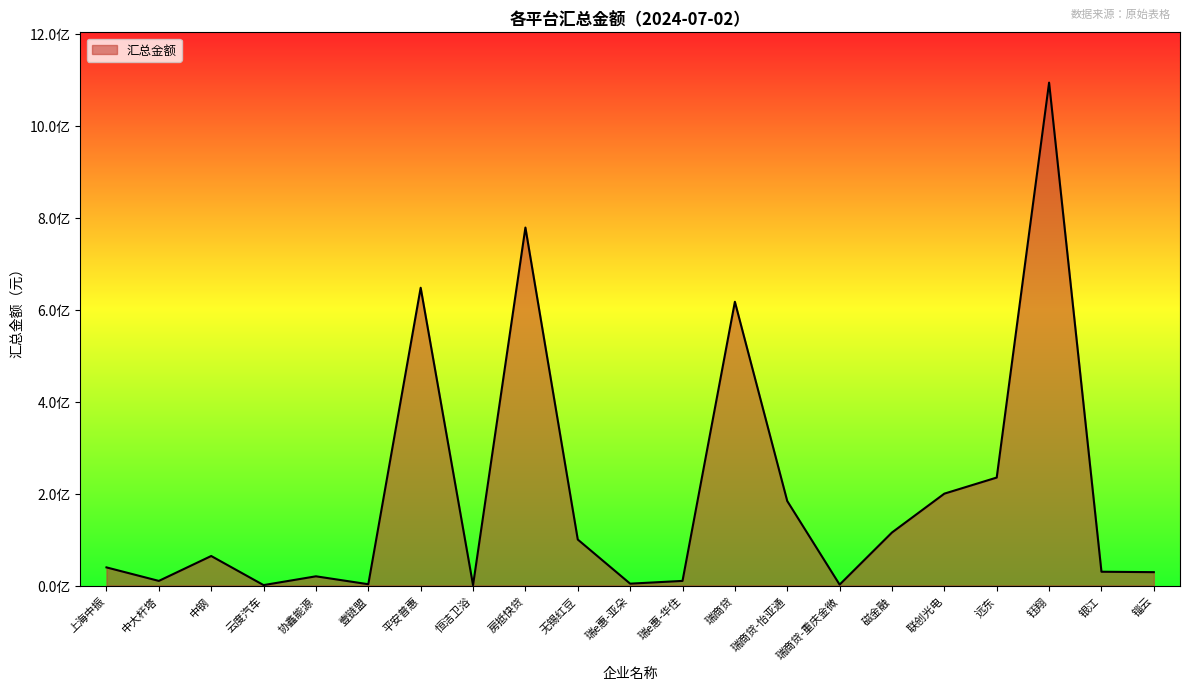

List the labels in order of value, largest first.

钰翔, 房抵快贷, 平安普惠, 瑞商贷, 远东, 联创光电, 瑞商贷-怡亚通, 磁金融, 无锡红豆, 中钢, 上海中振, 银江, 锱云, 协鑫能源, 中大杆塔, 瑞e惠-华住, 瑞e惠-亚朵, 壹链盟, 瑞商贷-重庆金微, 云度汽车, 恒洁卫浴